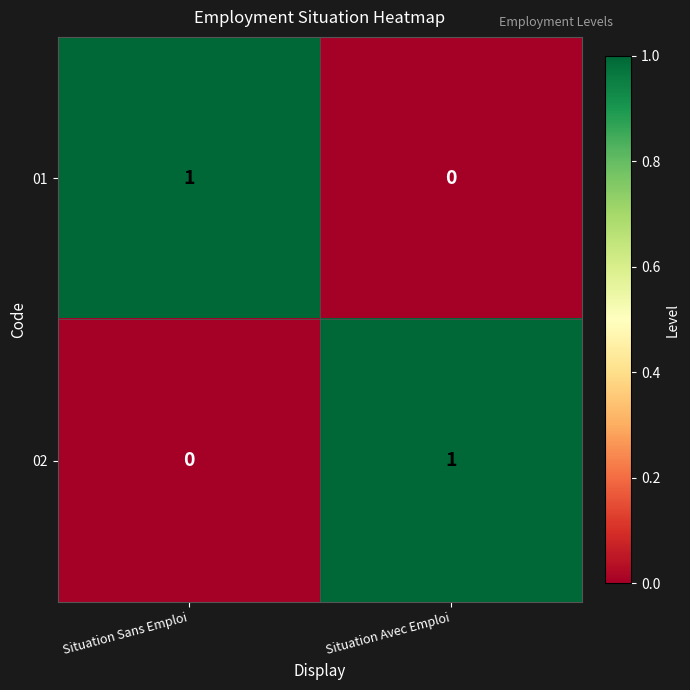

How many positive values does the 02 series have?

1